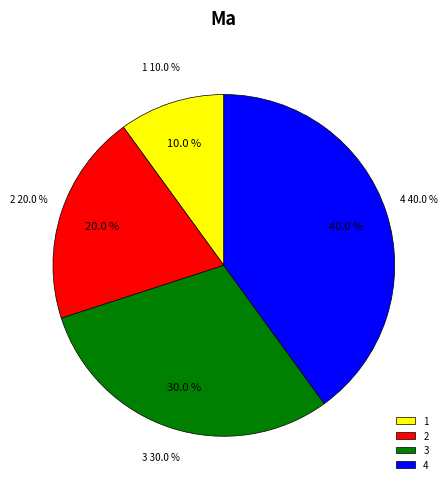

How many slices are in this pie chart?

4